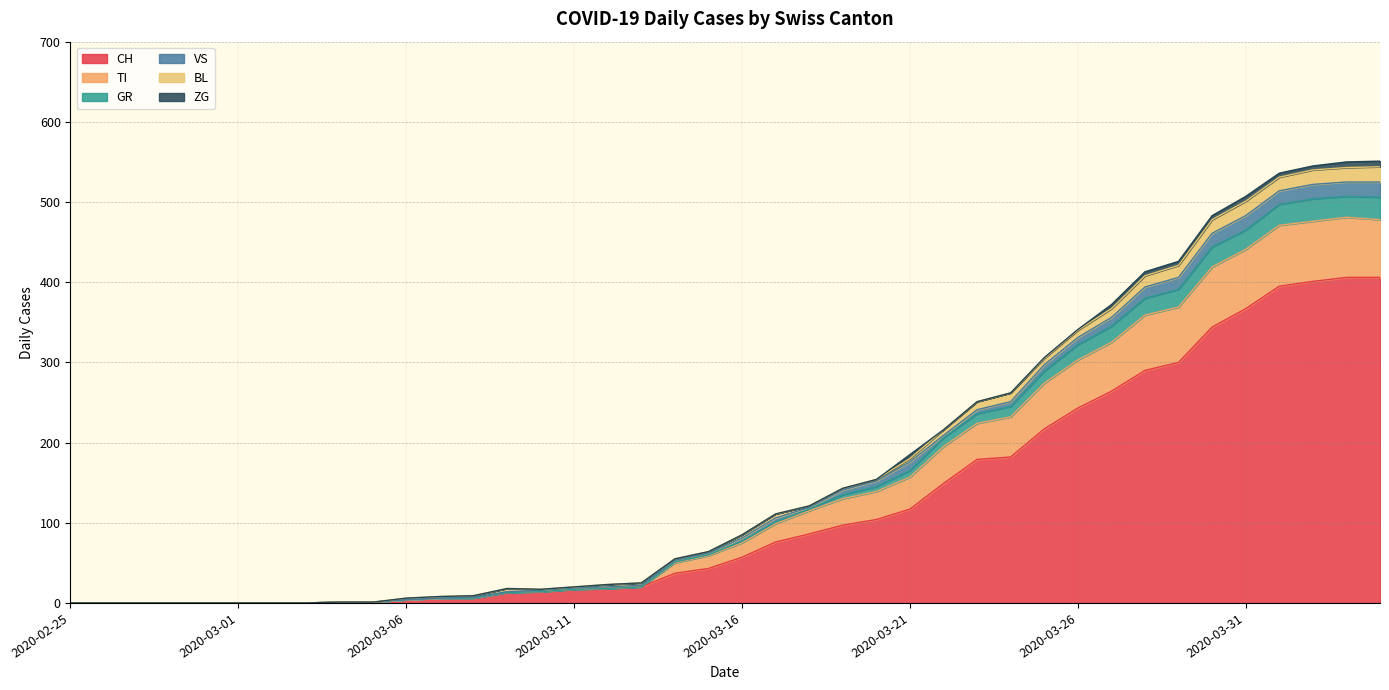

How many interior local peaks does the TI series have?

1